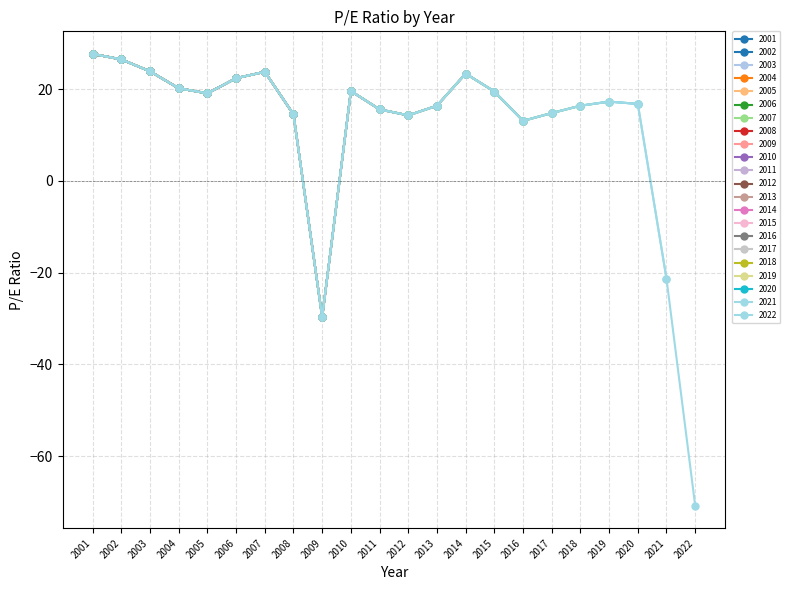

How many values are below zero?

3